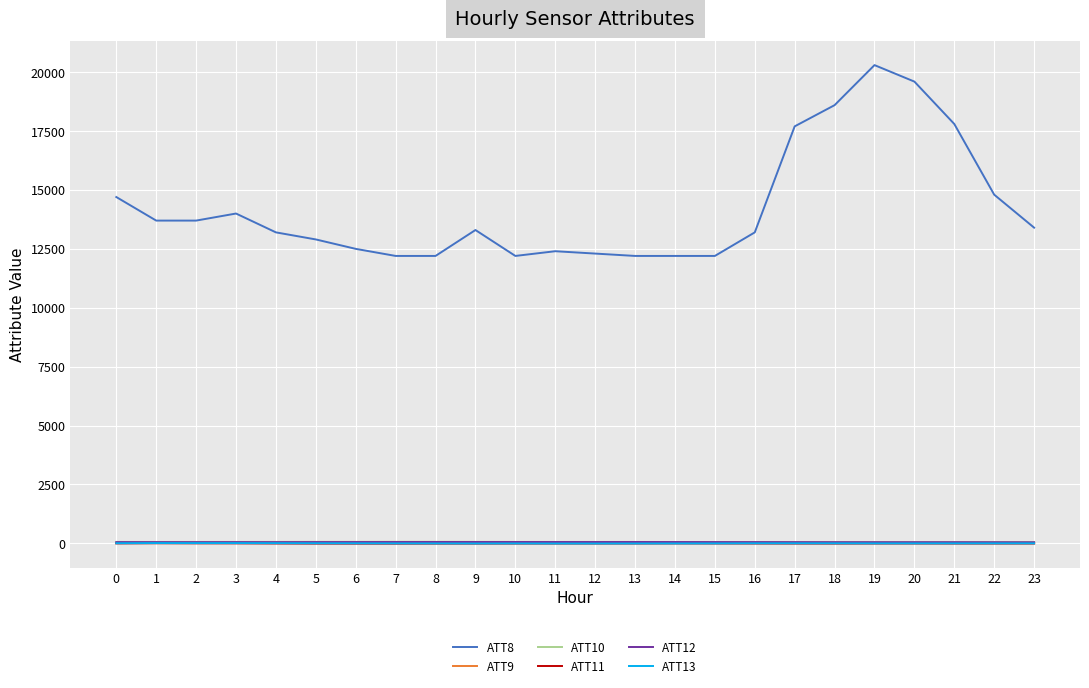

What is the maximum value shown in the chart?

20300.0